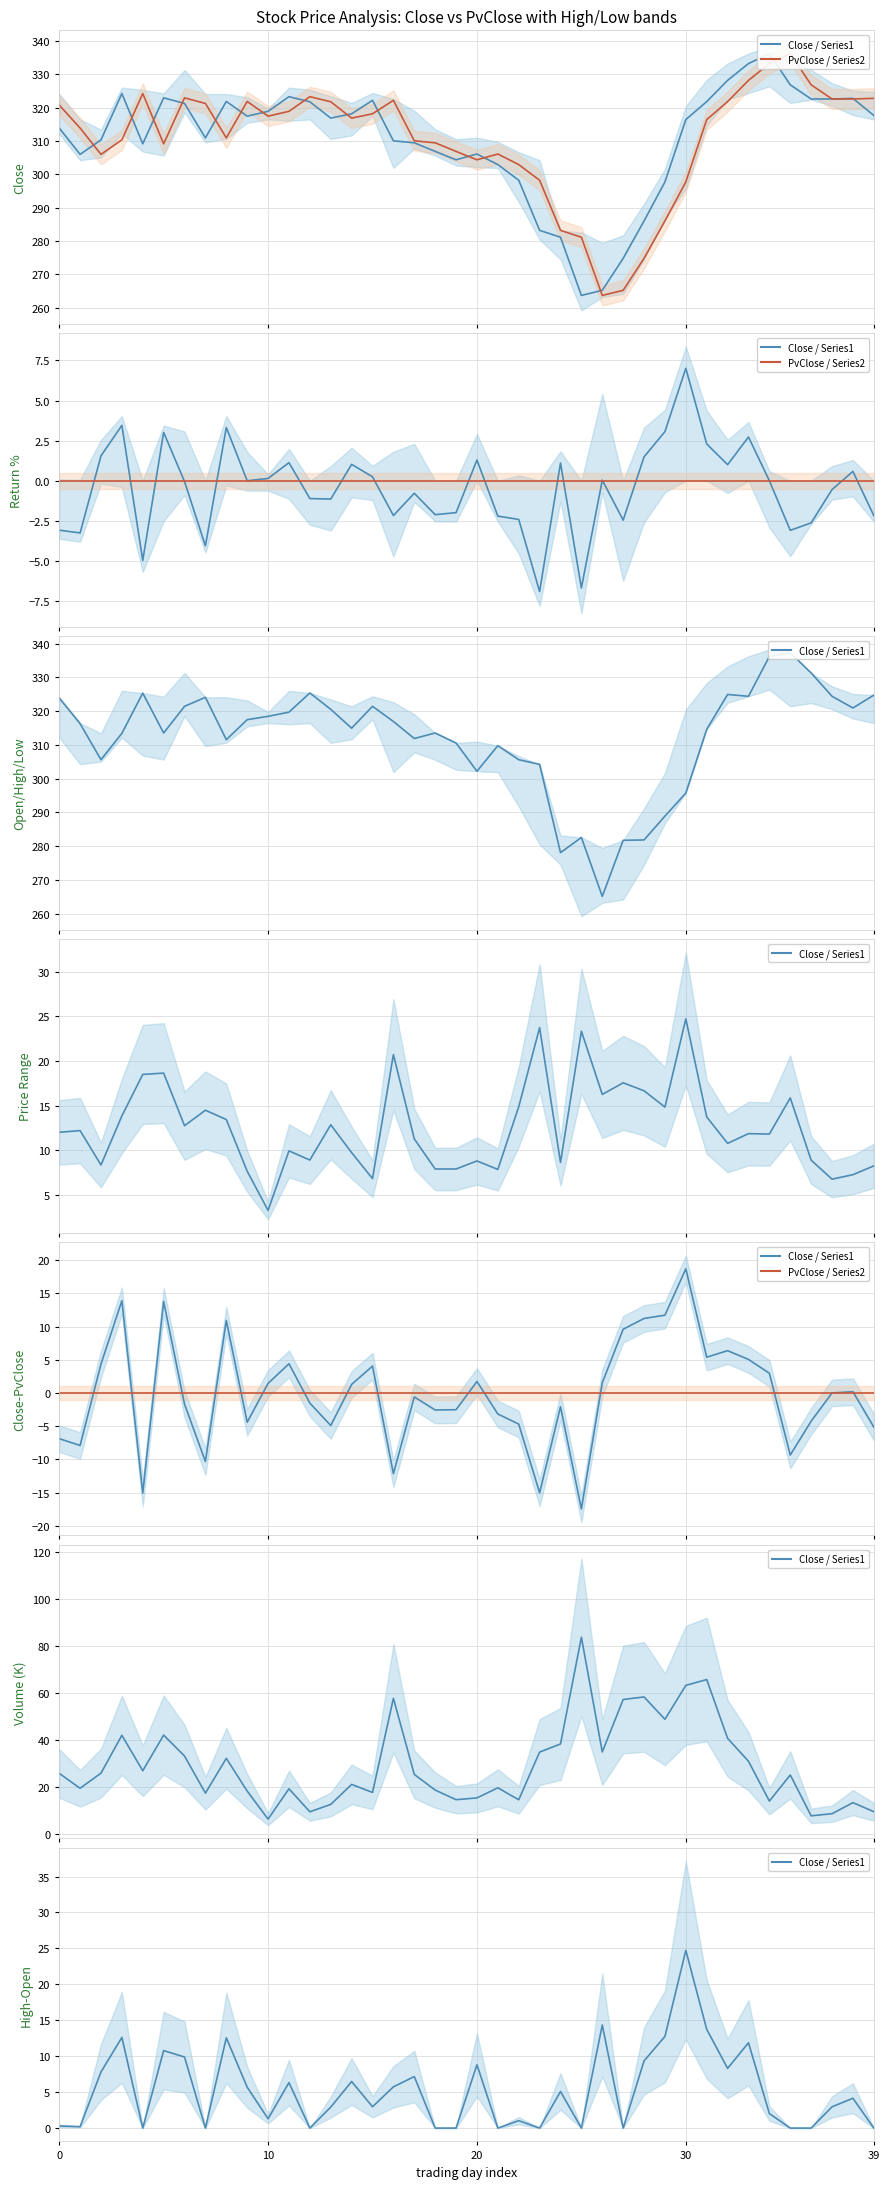

The Close / Series1 series shows 3.0 at 15. True or false?

True